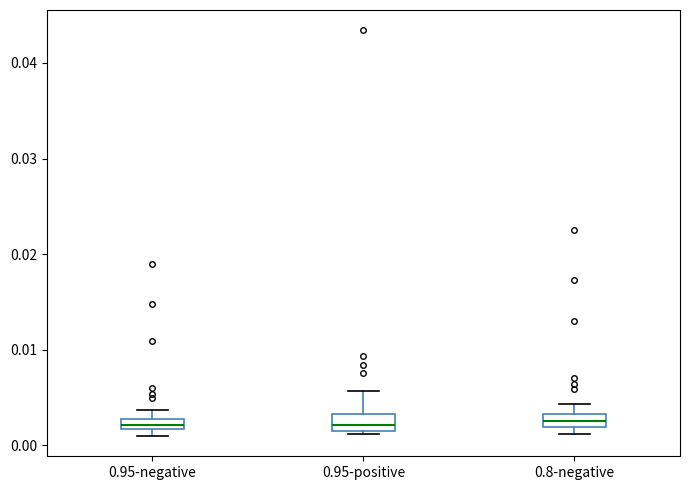

Where is the lower edge of the box for 0.95-positive on the y-axis? The values are not printed on the chart, so give them approximately, as read against the axis.

0.001